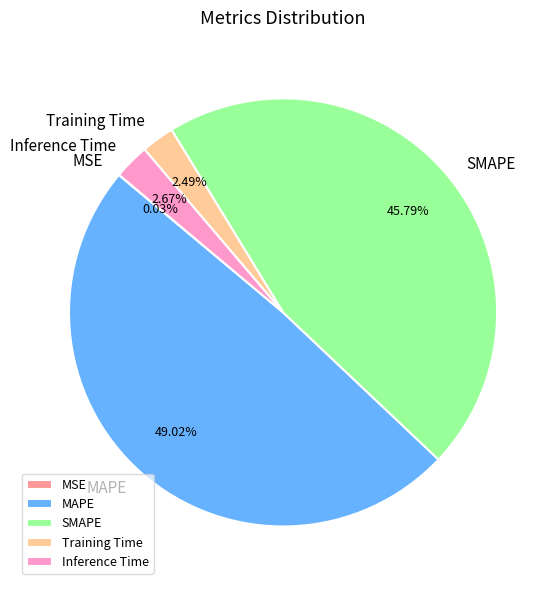

What is the largest slice in the pie chart?

MAPE